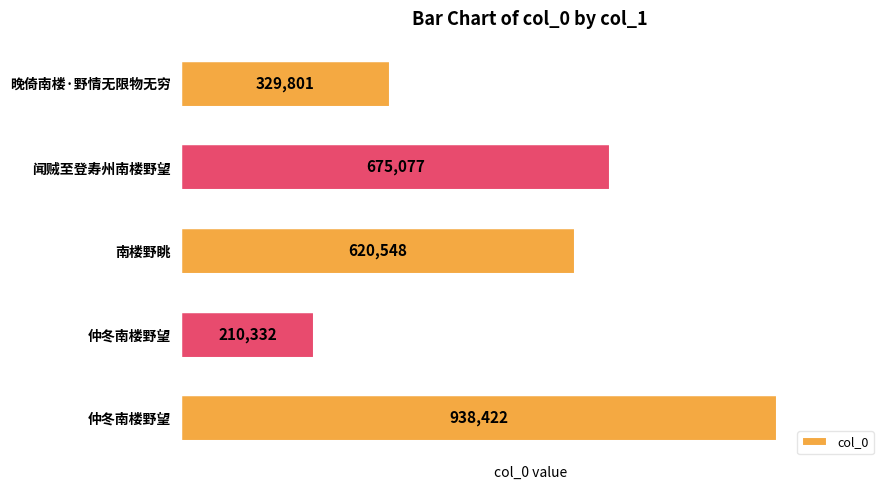

How many bars are there in total?

5